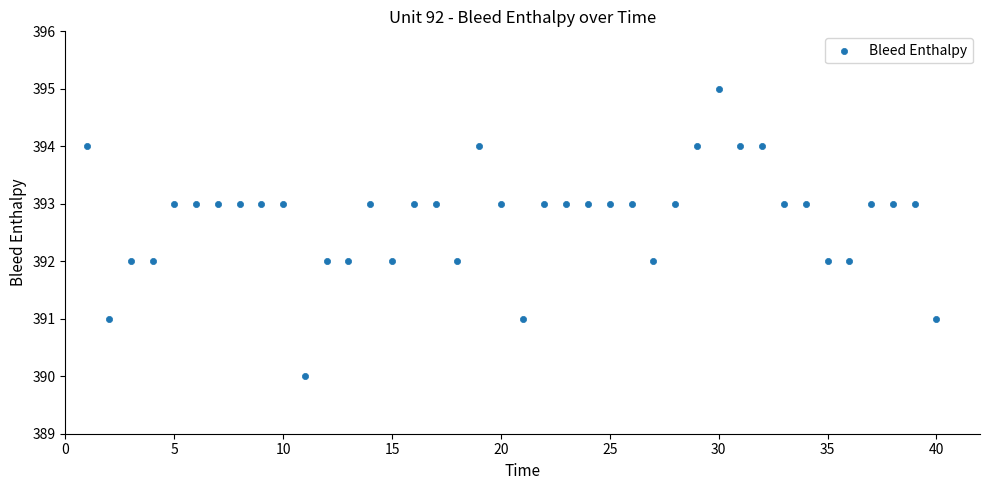

What is the range of X values (max minus min)?

39